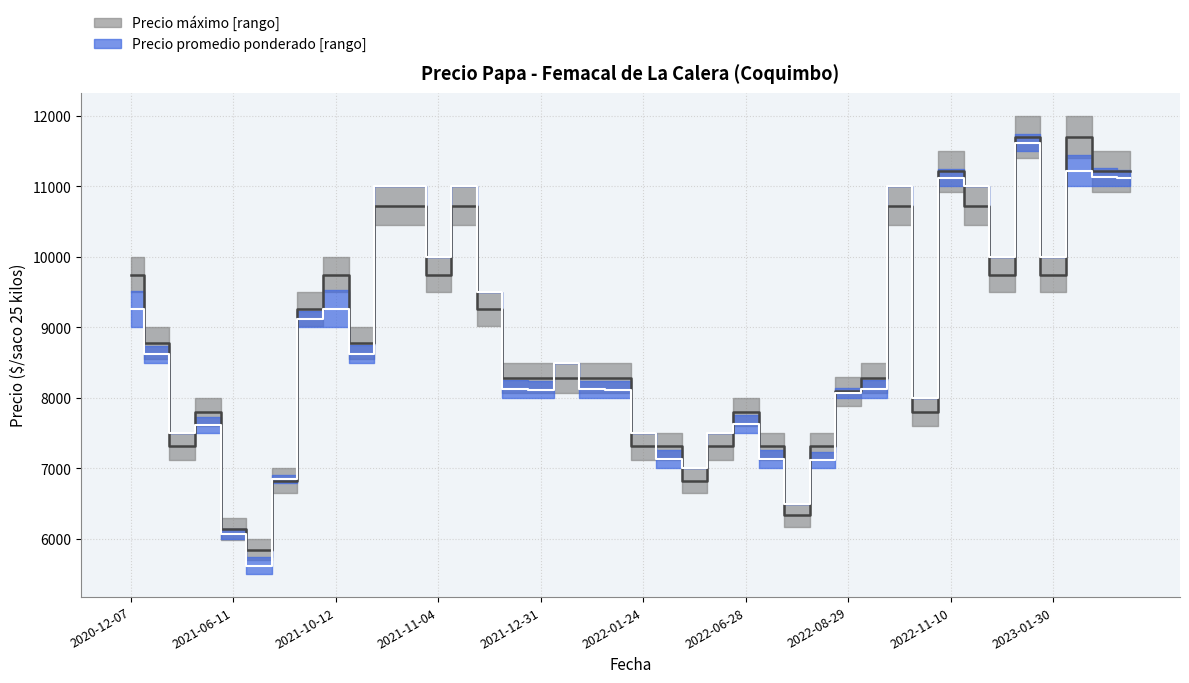

How many interior local valleys does the Precio minimo series have?

9